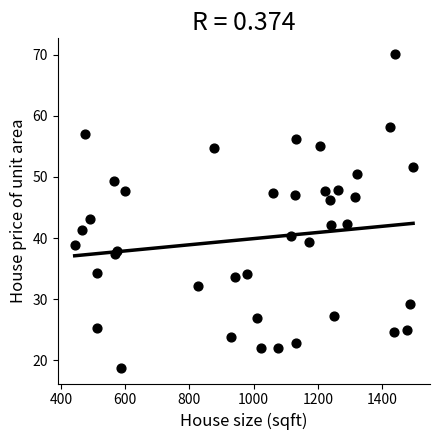

What Y value in the scatter plot is closest to 44?

43.1